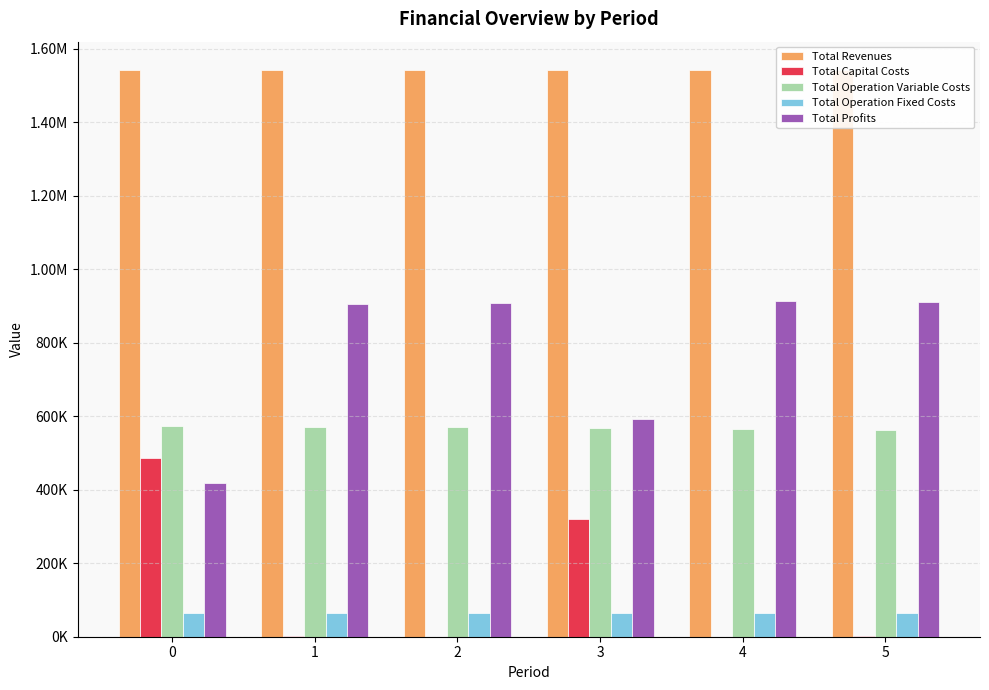

Is it true that Total Capital Costs equals 0.0 at 4?

True